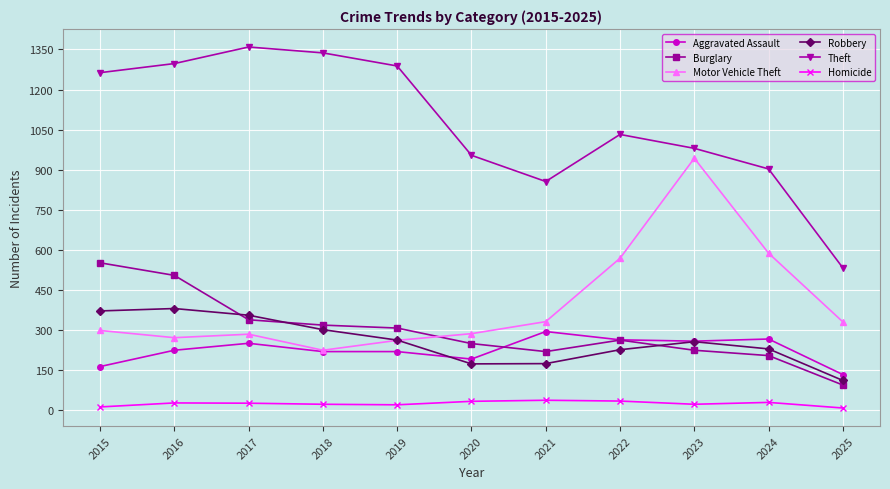

How many values in the Motor Vehicle Theft series are below 299?

5